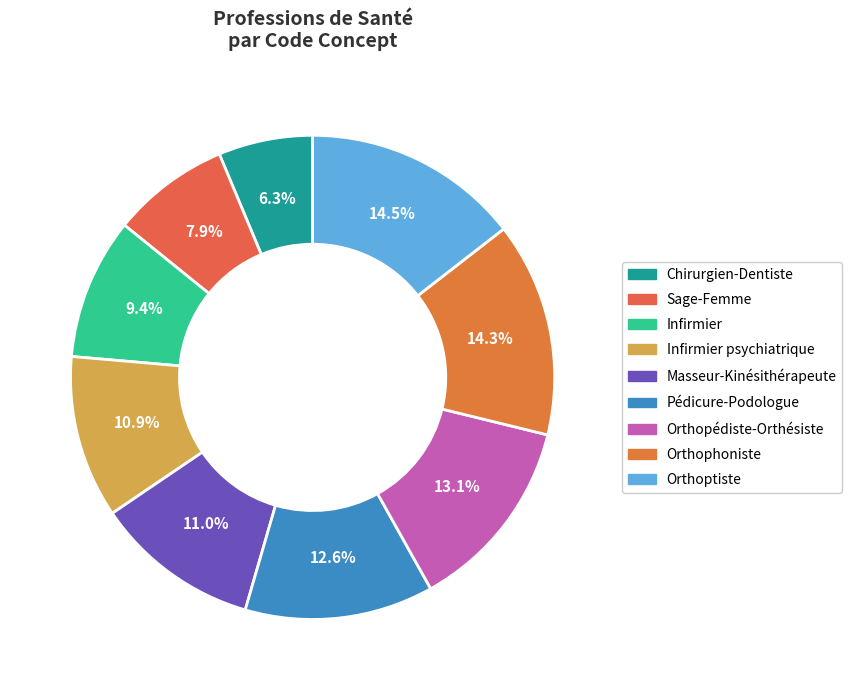

Count the number of slices in the pie.

9